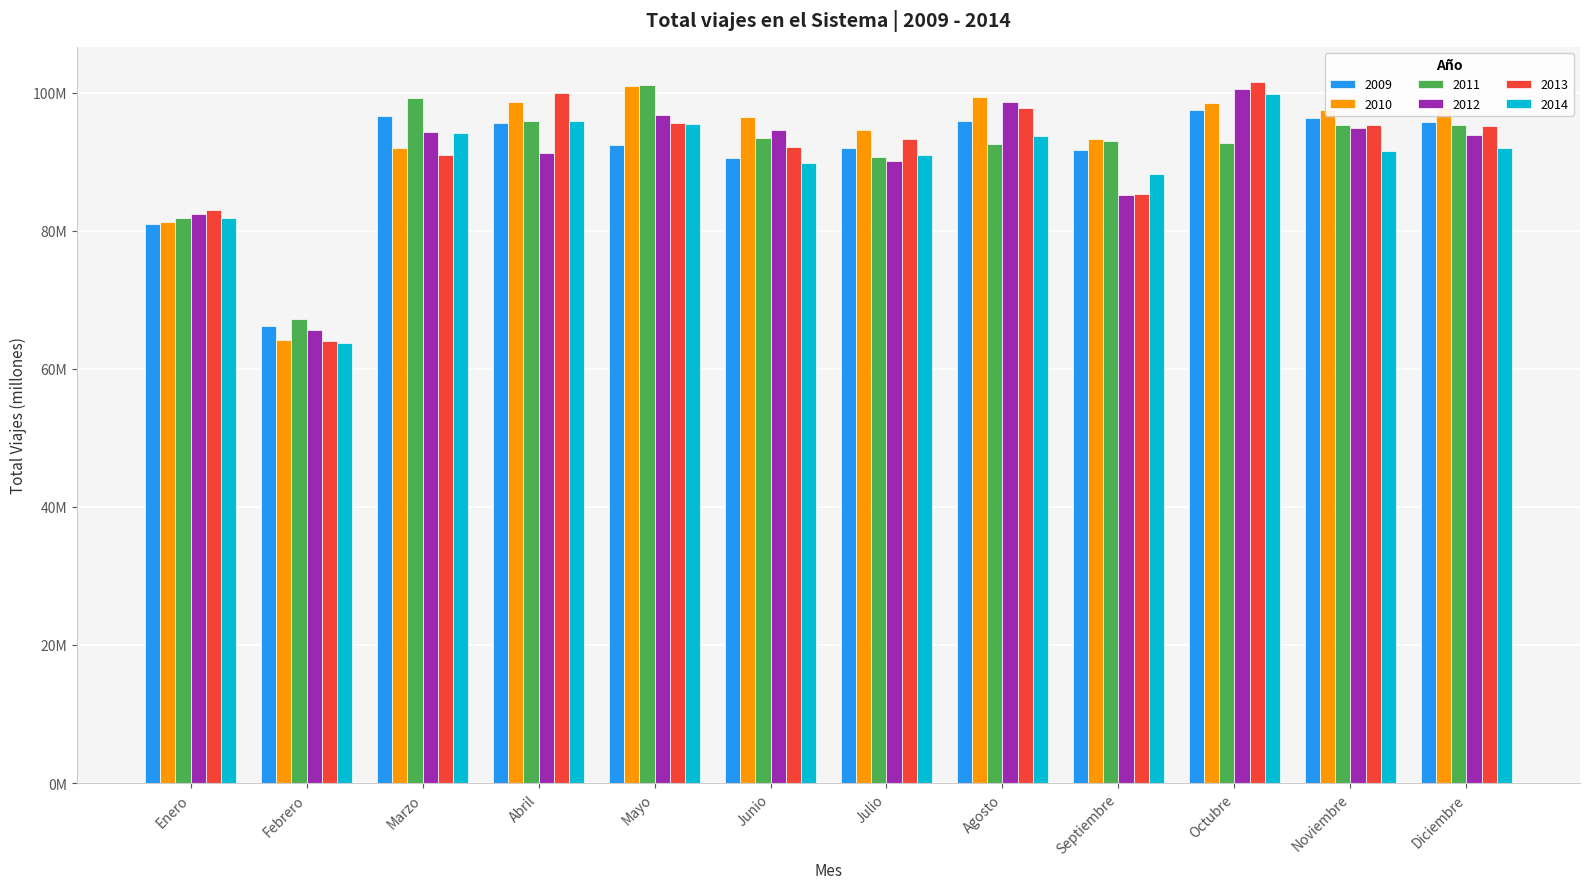

Does the chart contain any negative values?

No